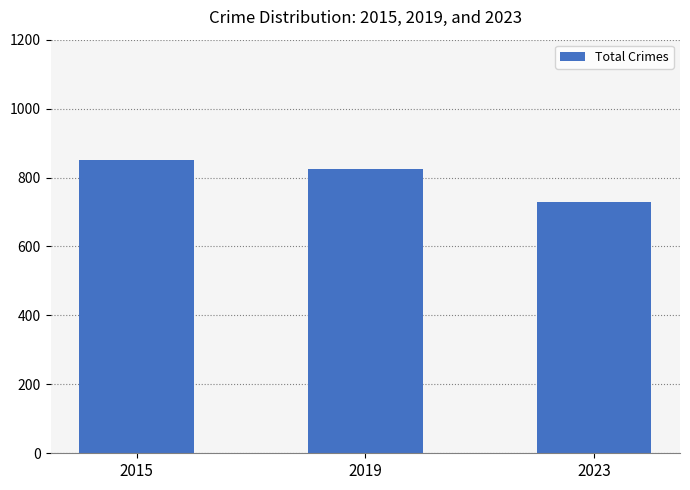

Are the bars grouped side by side (vs. stacked)?

No